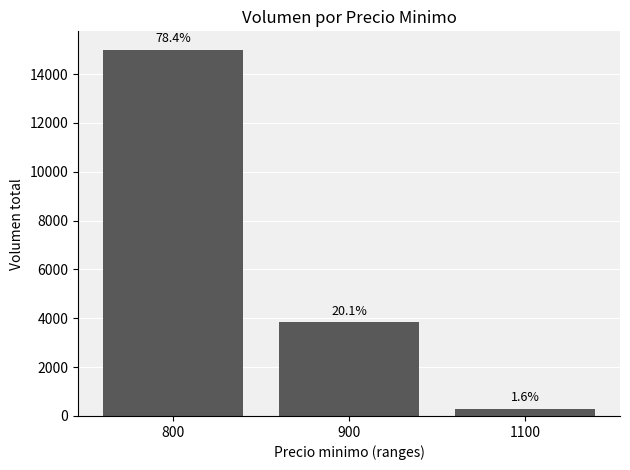

Does the chart contain stacked bars?

No